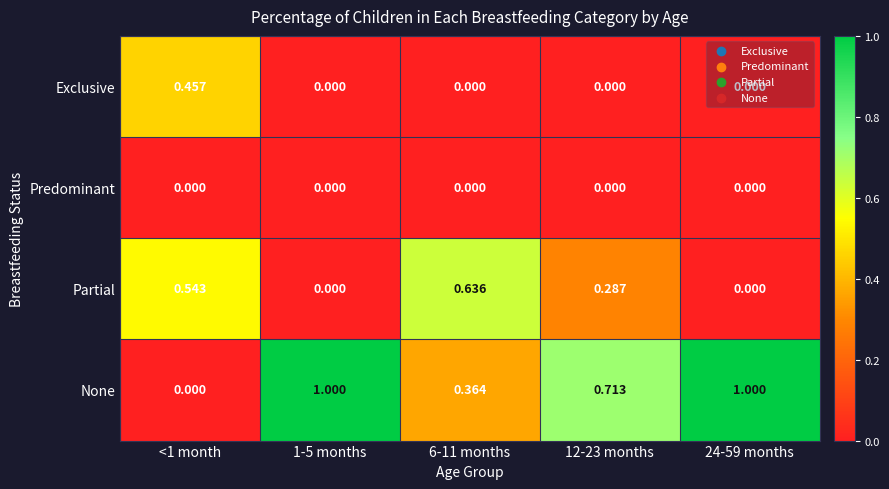

What is the total value across all series at 6-11 months?

1.0